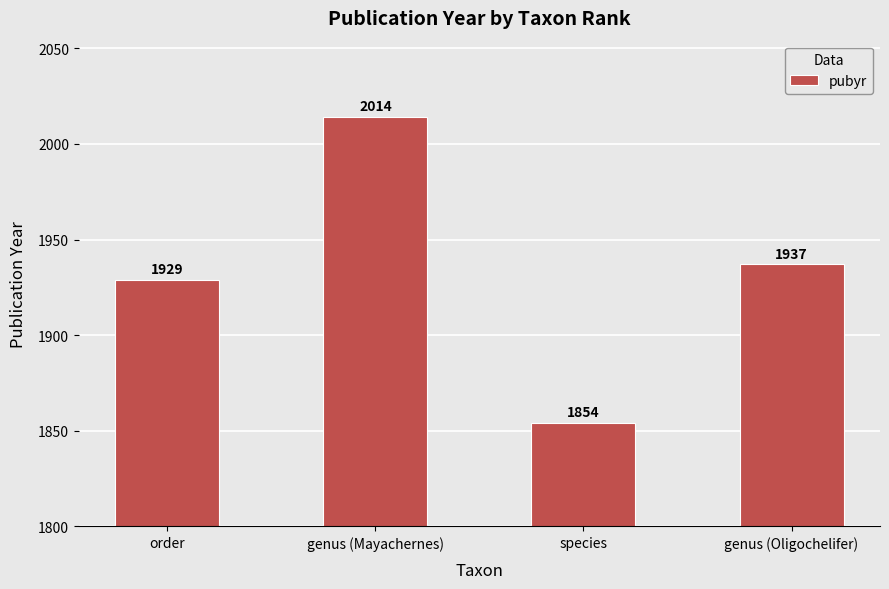

Which has a higher value, genus (Mayachernes) or genus (Oligochelifer)?

genus (Mayachernes)